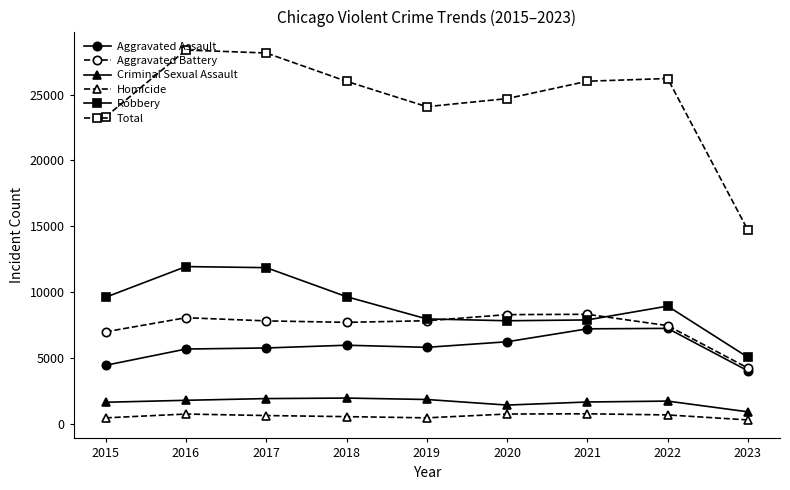

What is the sum of the Aggravated Assault values at 2019 and 2023?

9903